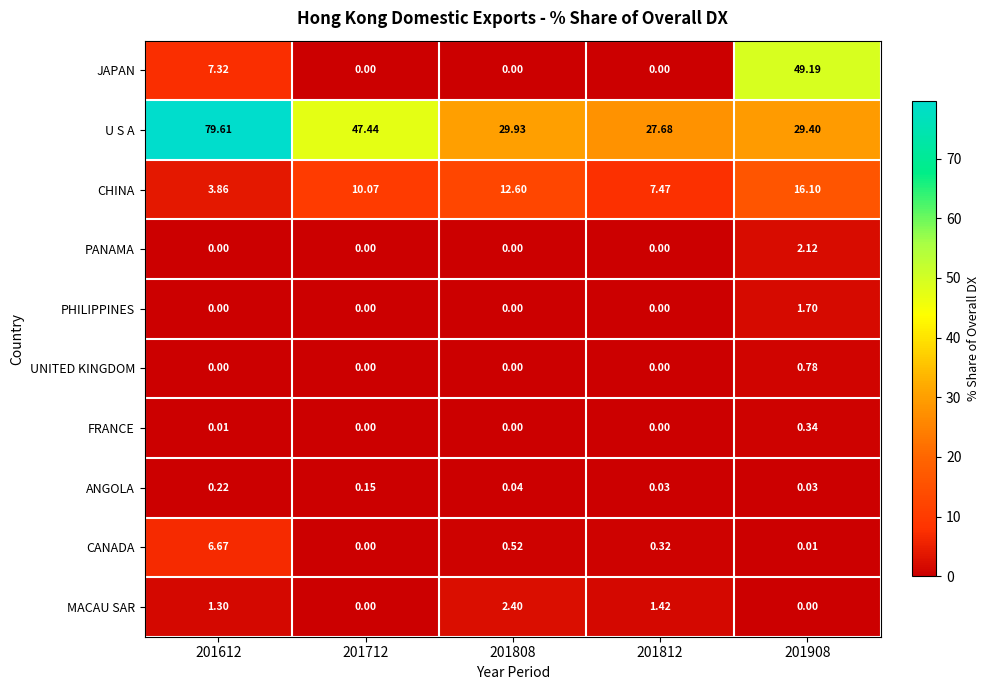

At 201908, list the series in order from smallest to largest.

MACAU SAR, CANADA, ANGOLA, FRANCE, UNITED KINGDOM, PHILIPPINES, PANAMA, CHINA, U S A, JAPAN